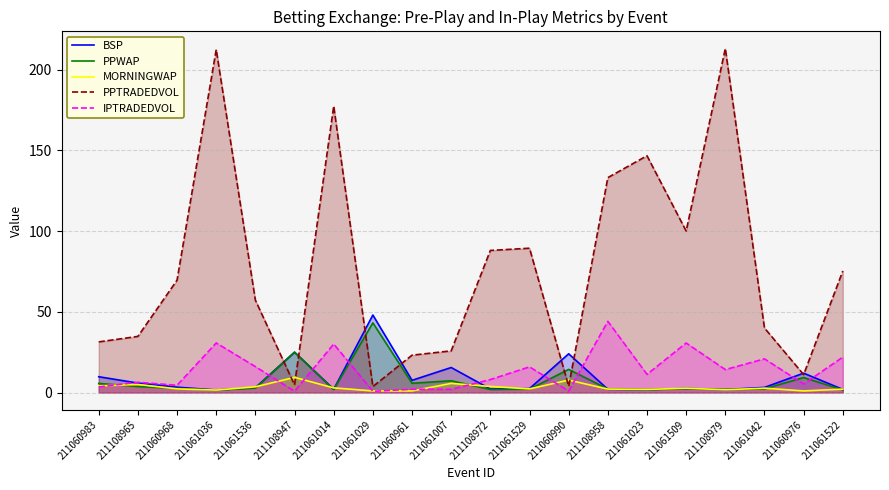

In PPTRADEDVOL, how many points are lower than both neighbors (excluding endpoints)?

5